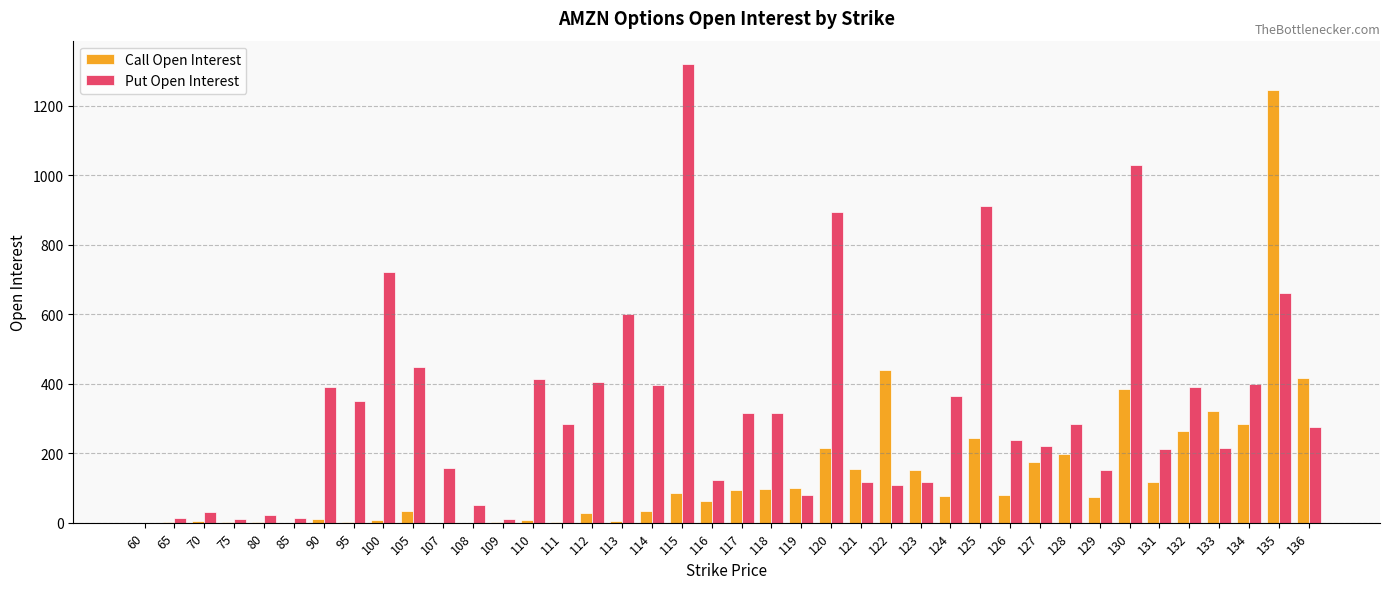

How many groups of bars are there?

40